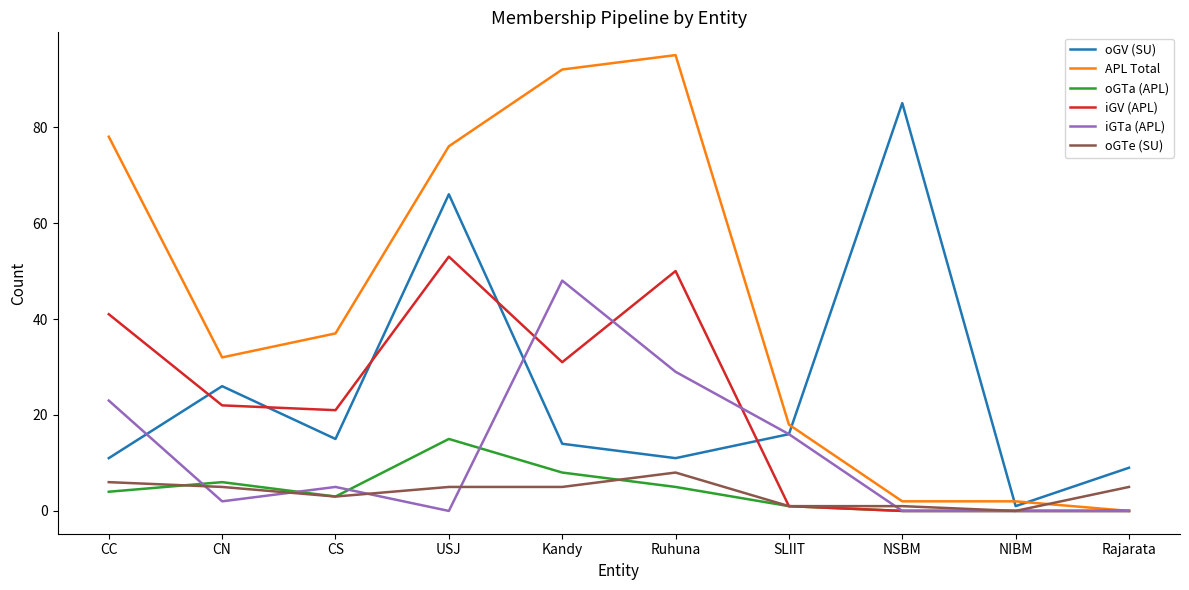

What position from the left is Ruhuna?

6